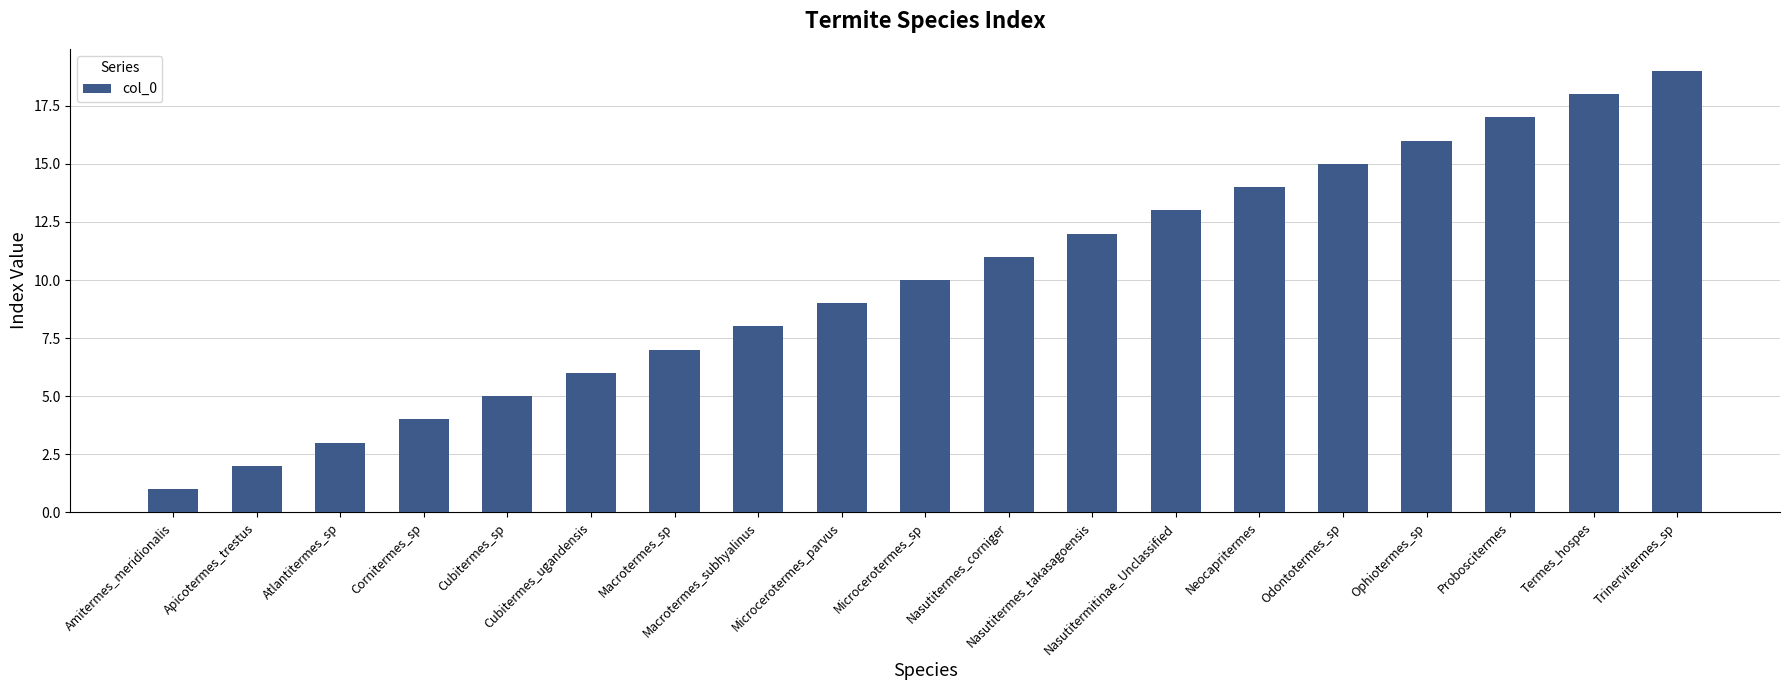

Reading left to right, transcribe all the data shown in this chart.

1	2	3	4	5	6	7	8	9	10	11	12	13	14	15	16	17	18	19